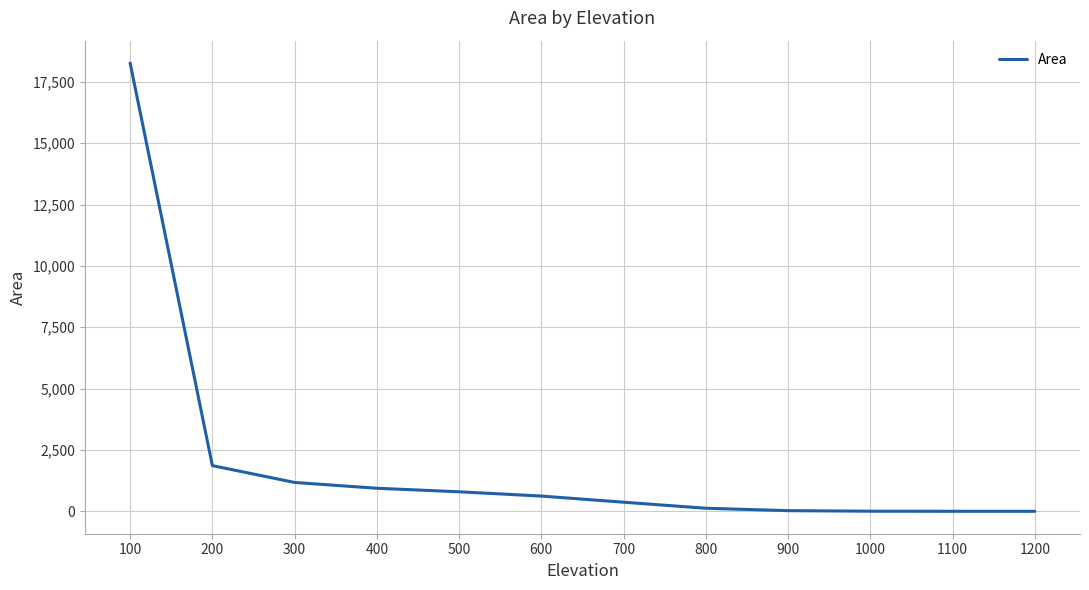

What is the average value?

2016.1